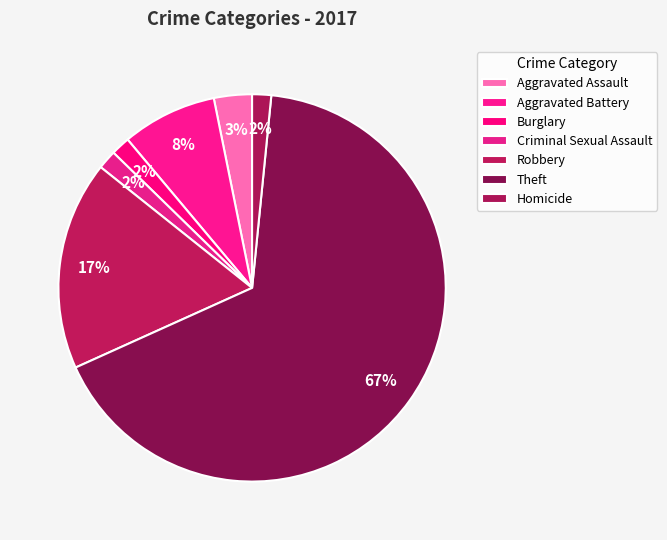

What is the largest slice in the pie chart?

Theft